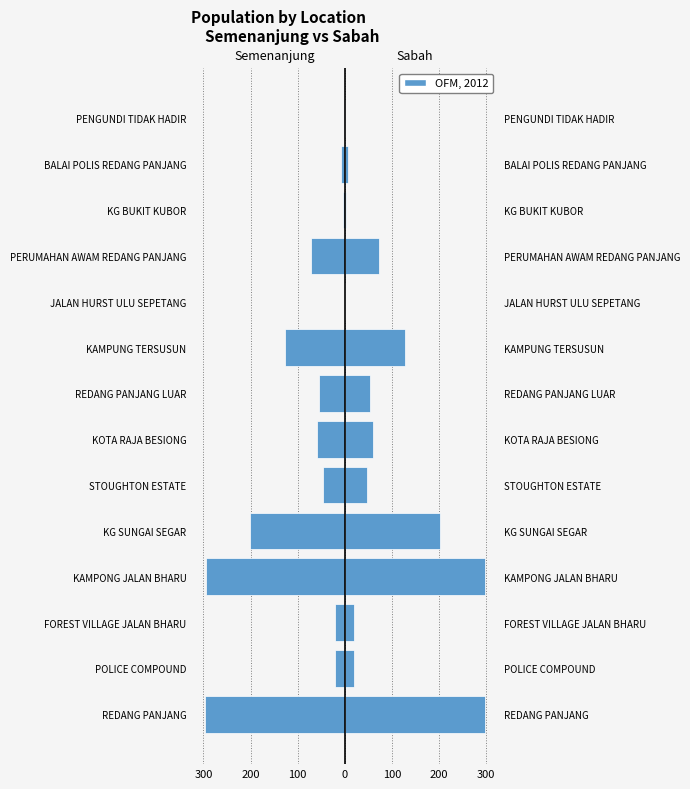

What is the difference between the second highest and minimum values in the M_semenanjung series?

295